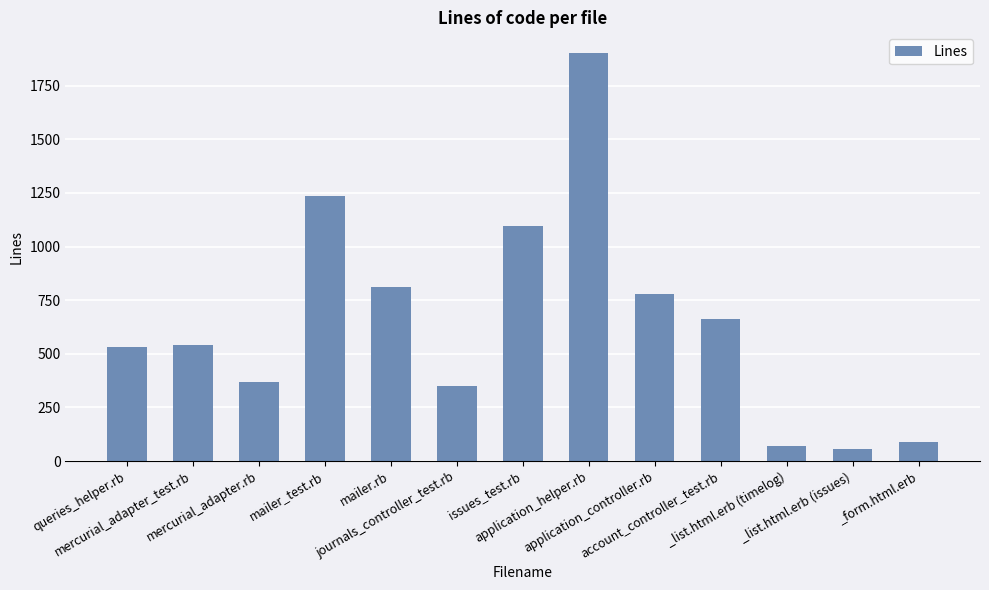

Which has a higher value, journals_controller_test.rb or queries_helper.rb?

queries_helper.rb